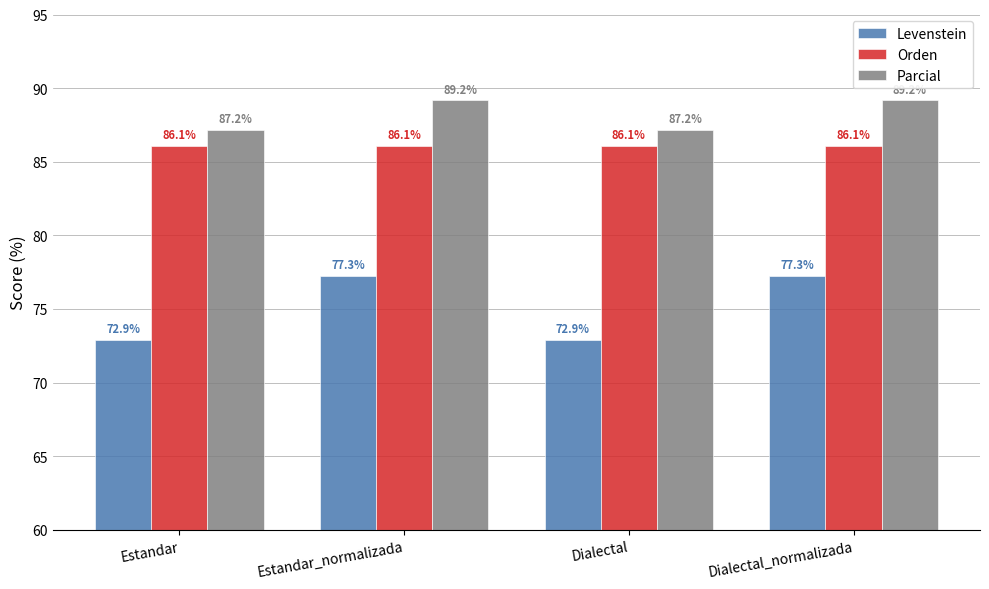

The value of Orden at Dialectal is 55.1. True or false?

False